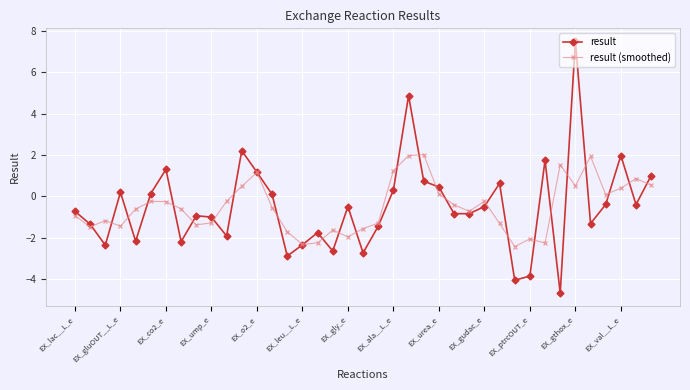

What is the maximum value for result (smoothed)?

2.0